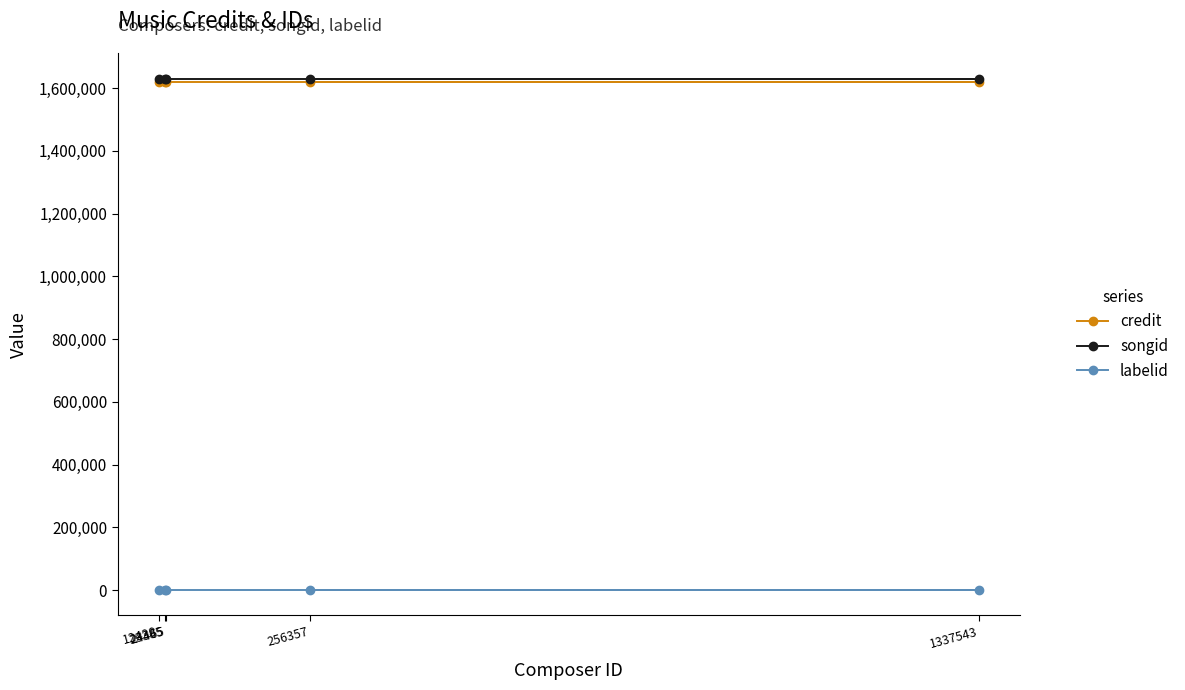

What is the smallest value displayed?

1662